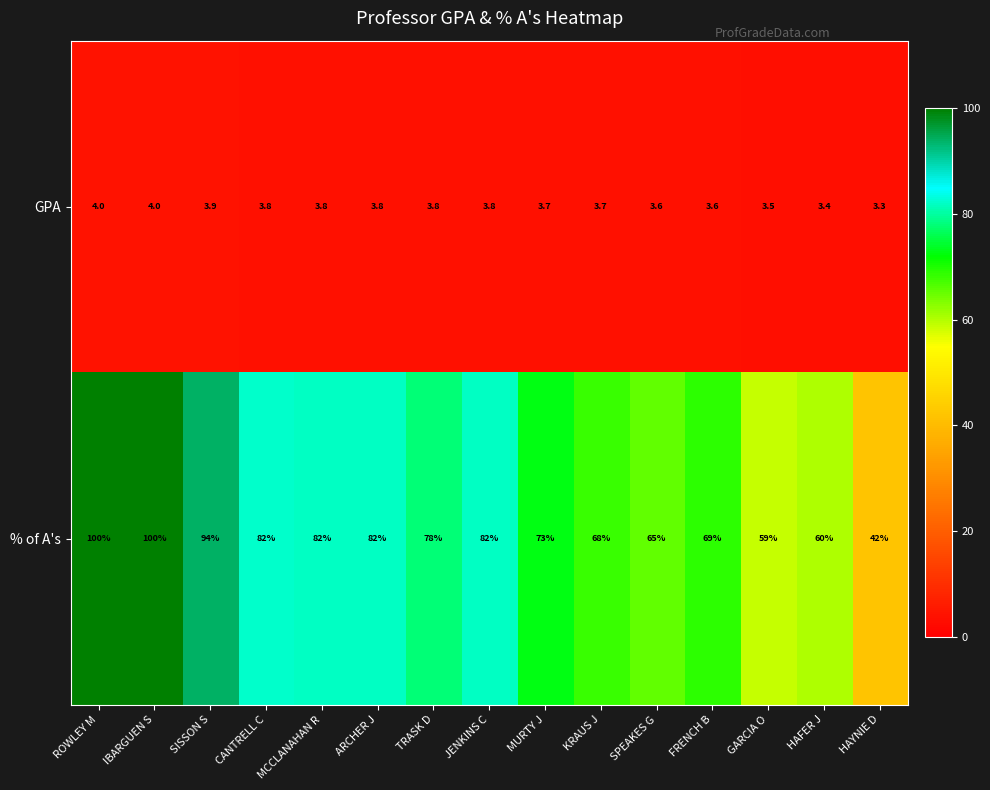

Is it true that GPA equals 2.1 at MCCLANAHAN R?

False